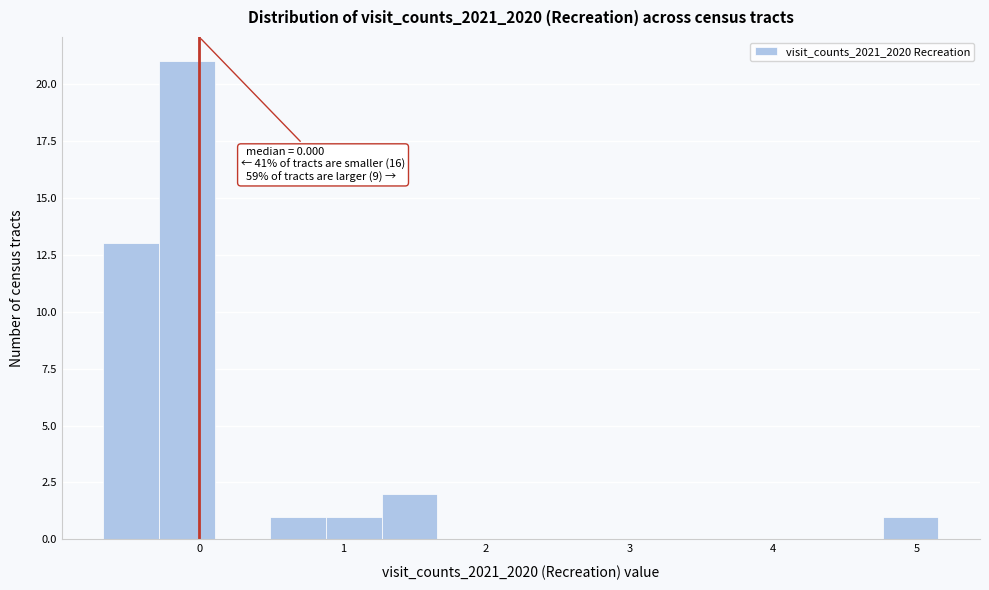

Around what value on the x-axis is the tallest bar? Give the approximate position of its centre, as read against the axis.

-0.1